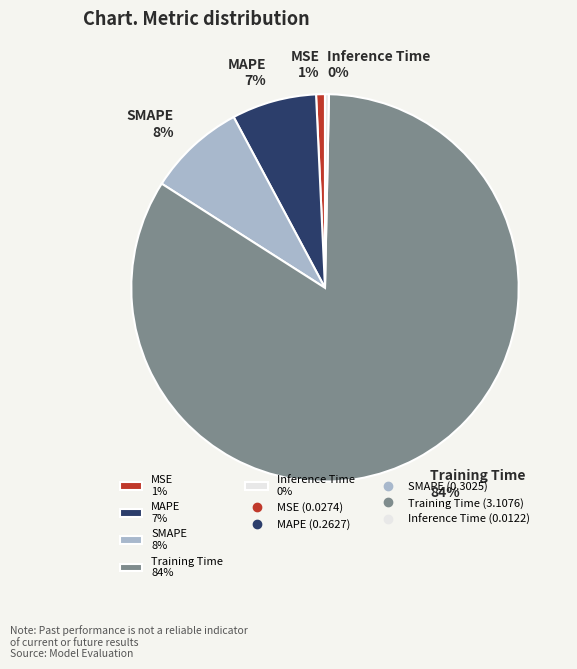

Do Inference Time 0% and Training Time 84% together represent more than half of the pie?

Yes